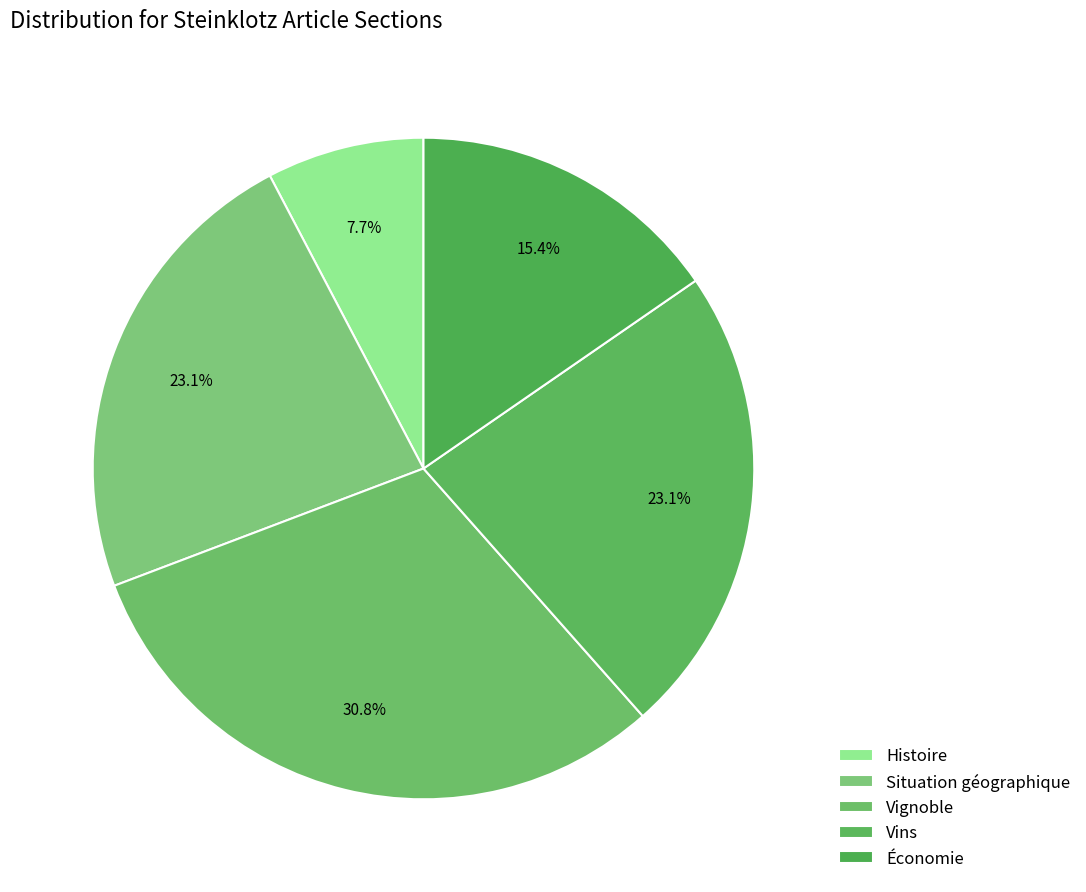

What is the total percentage of Économie and Situation géographique?

38.5%